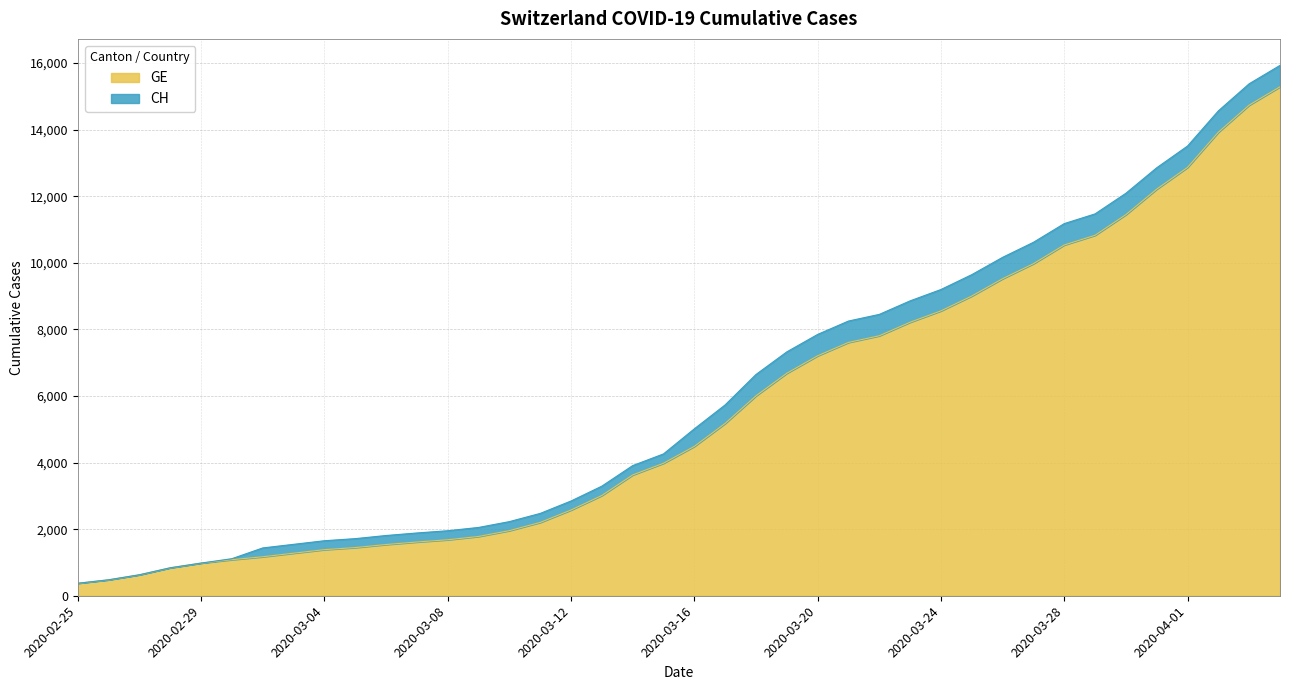

What position from the right is 2020-03-05?

31